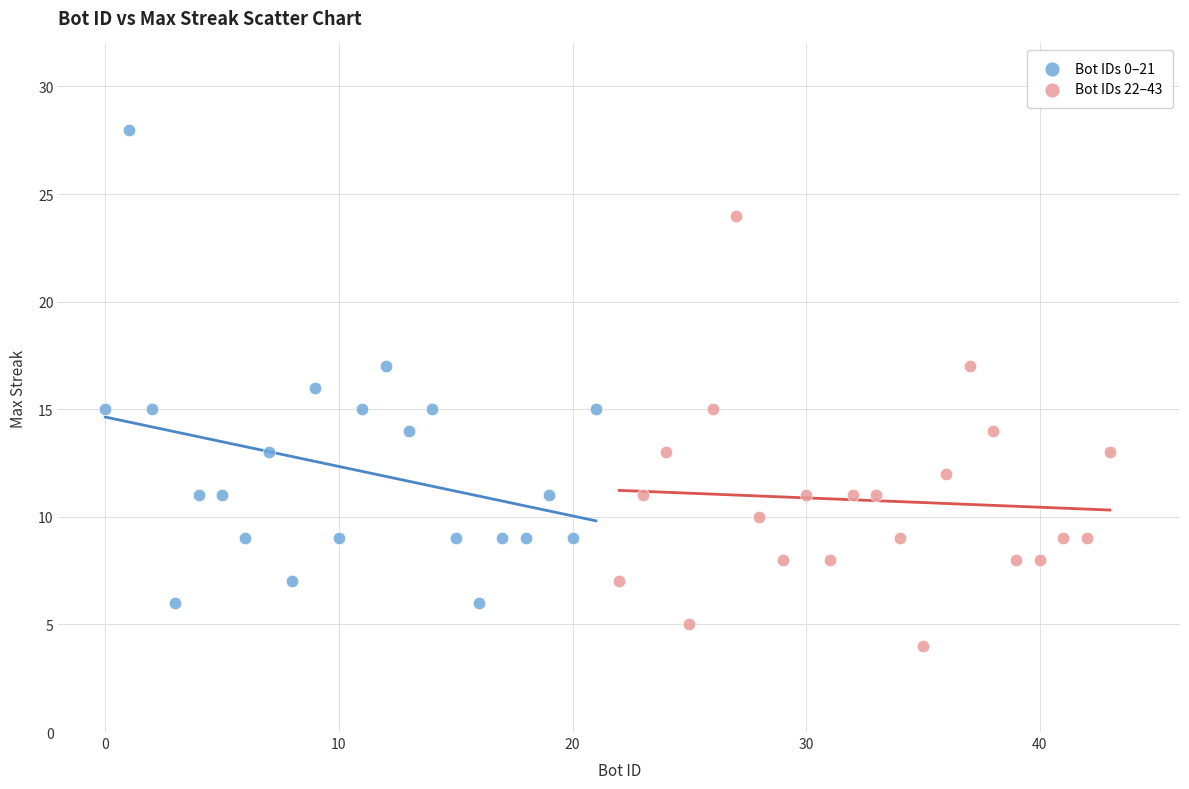

Which series has the widest spread of Y values?

Bot IDs 0–21